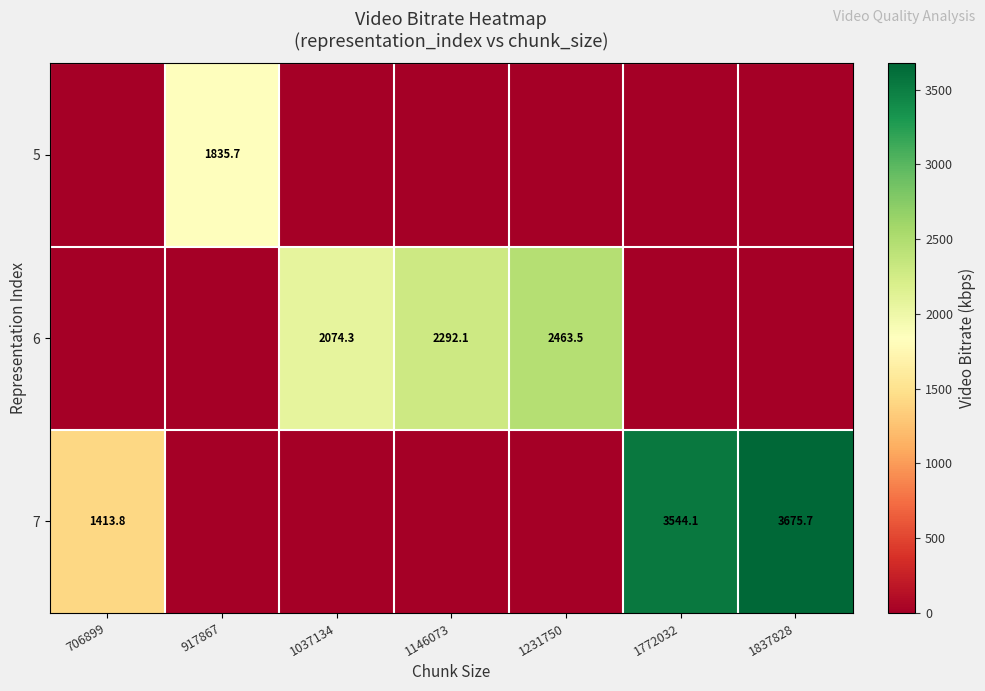

The 7 series shows 6608.1 at 1837828. True or false?

False